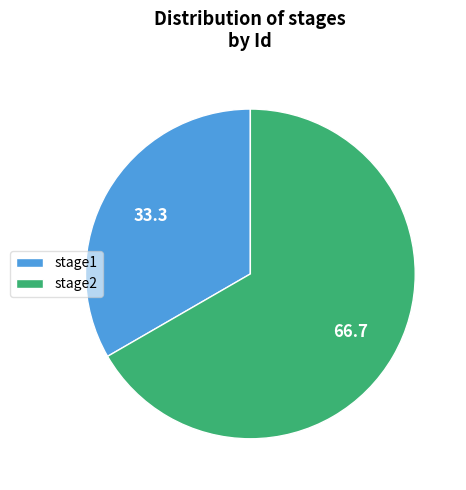

The stage1 slice represents 19% of the pie. True or false?

False